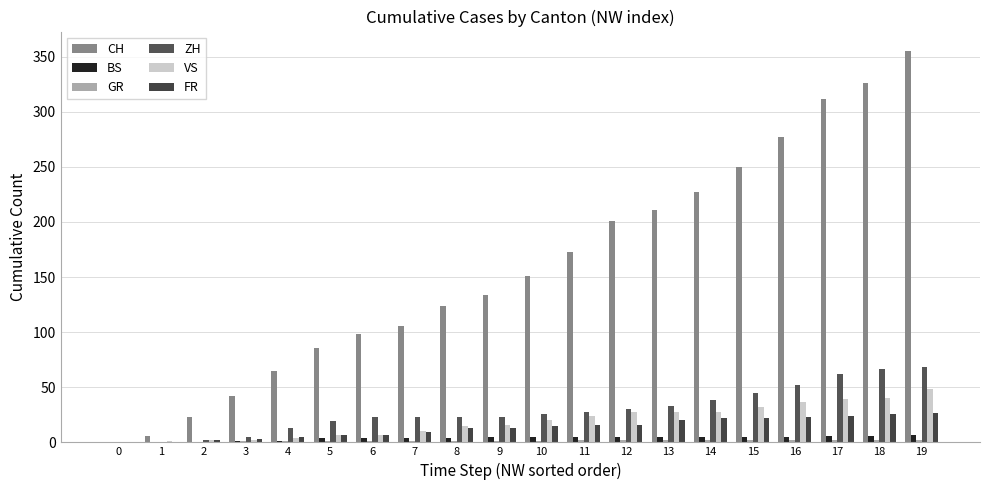

What is the sum of all CH values?

3167